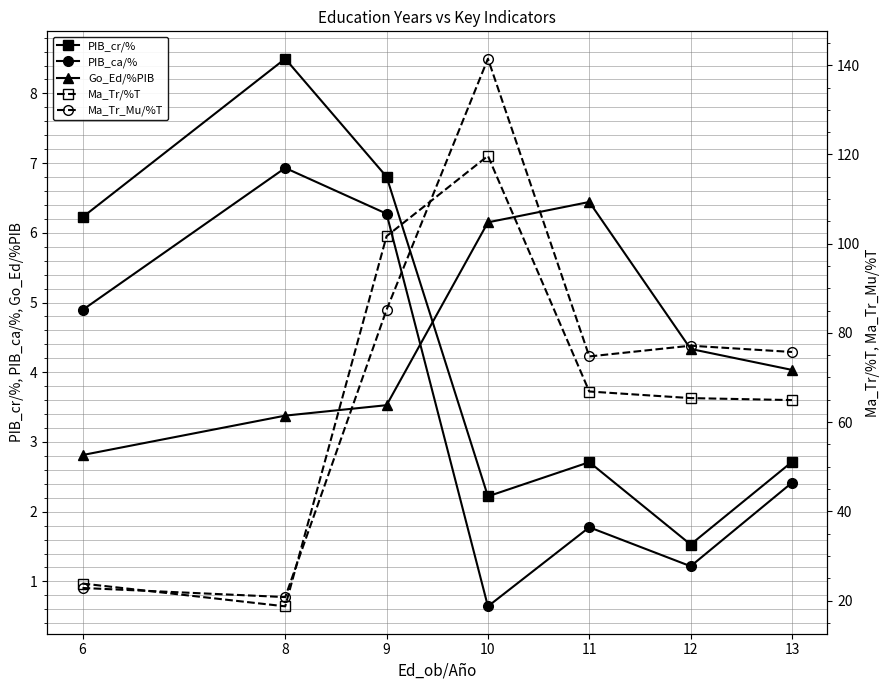

Which series changed the most between 6 and 8?

Ma_Tr/%T